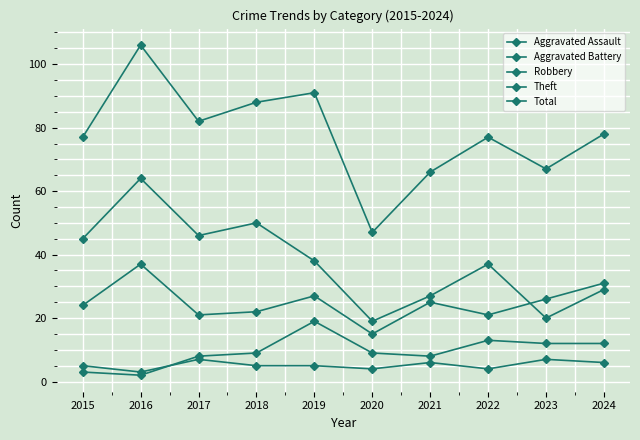

How many lines are shown in the chart?

5